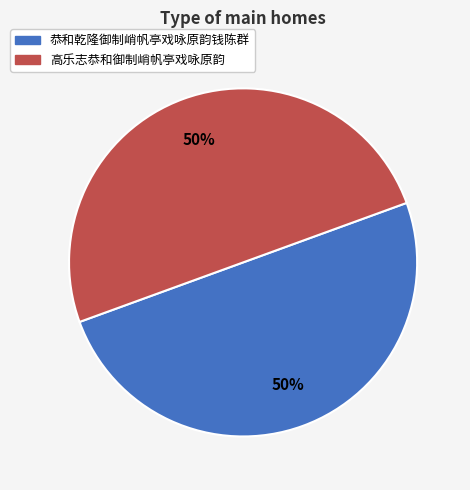

Combined, do 恭和乾隆御制峭帆亭戏咏原韵钱陈群 and 高乐志恭和御制峭帆亭戏咏原韵 account for over 50%?

Yes